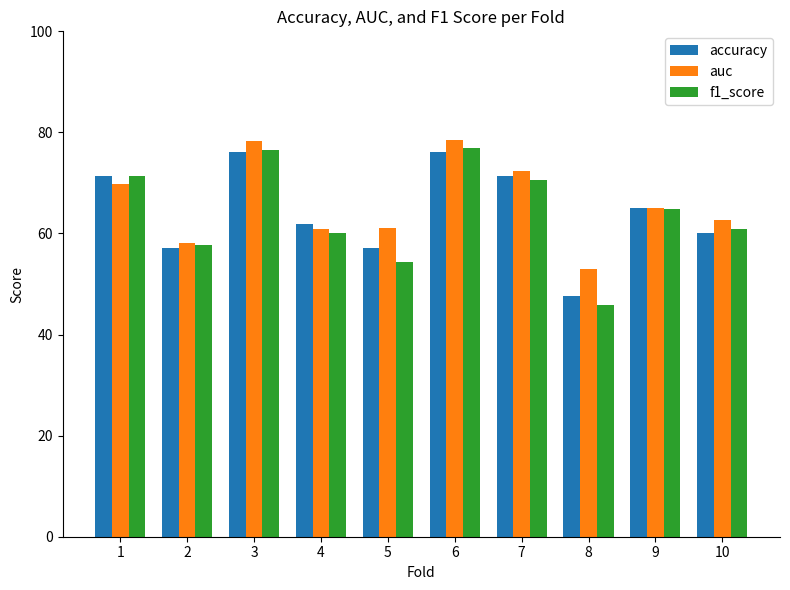

Read the auc value at 3.

78.4